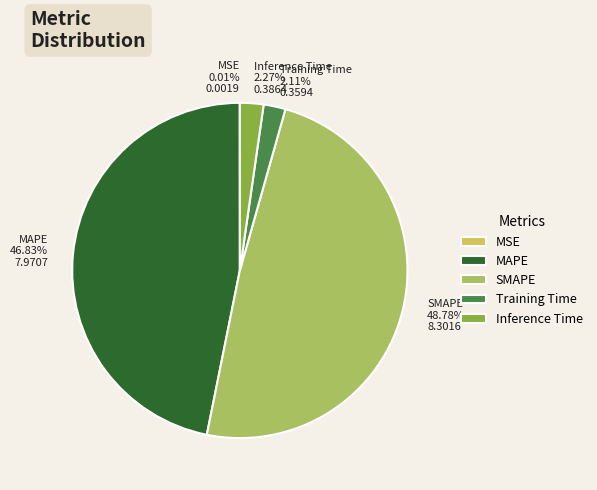

Between Training Time 2.11% 0.3594 and SMAPE 48.78% 8.3016, which is larger?

SMAPE 48.78% 8.3016